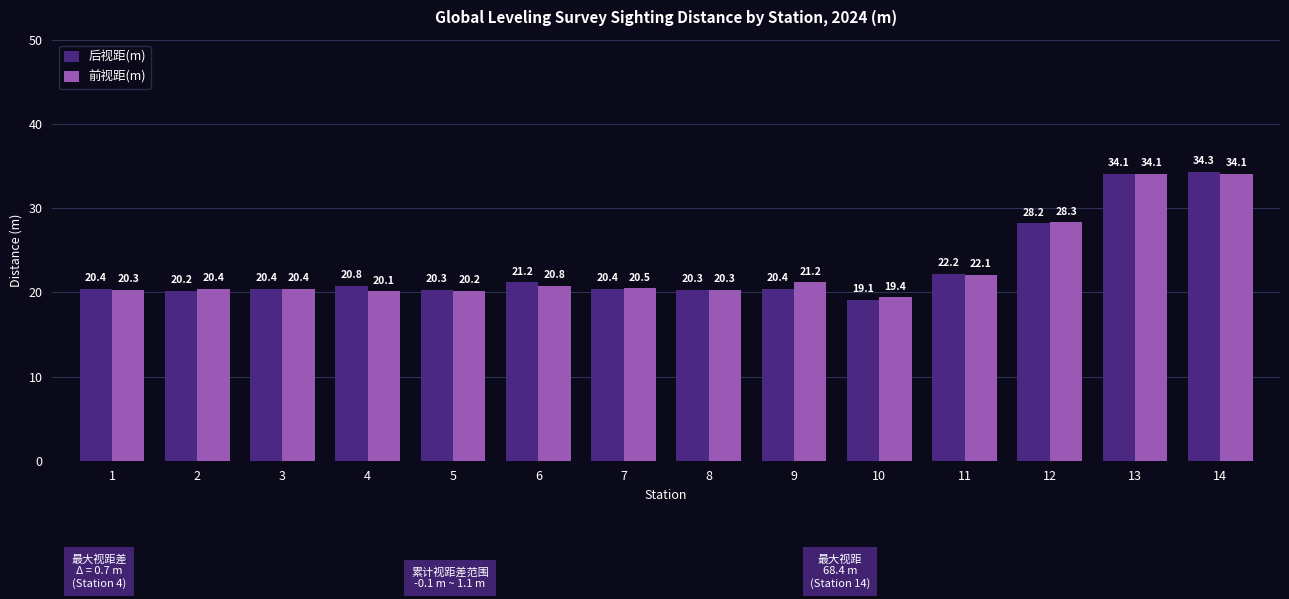

Reading left to right, transcribe all the data shown in this chart.

后视距(m): 20.4	20.2	20.4	20.8	20.3	21.2	20.4	20.3	20.4	19.1	22.2	28.2	34.1	34.3
前视距(m): 20.3	20.4	20.4	20.1	20.2	20.8	20.5	20.3	21.2	19.4	22.1	28.3	34.1	34.1